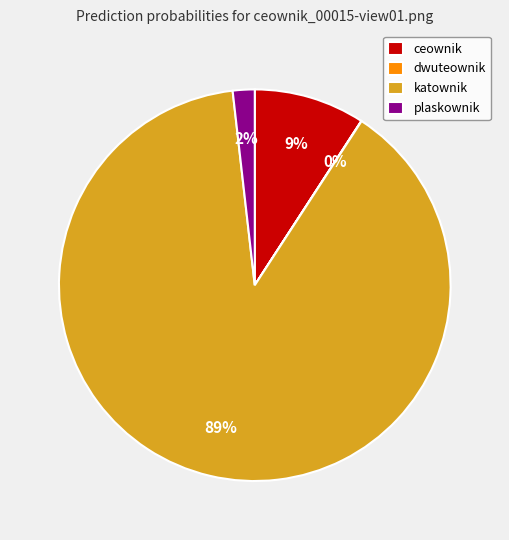

True or false: katownik accounts for 89% of the total.

True